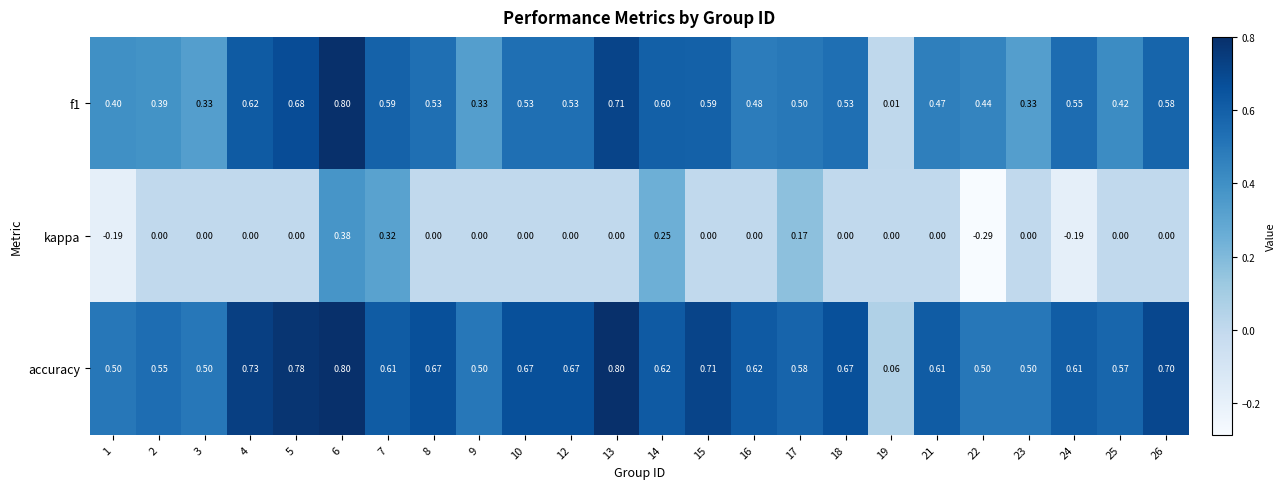

Between 2 and 24, which series saw the biggest shift?

kappa